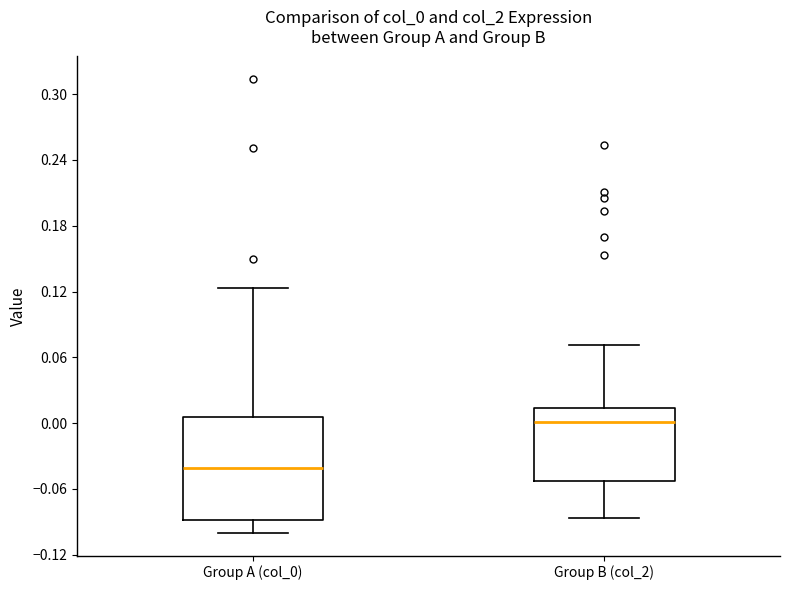

Which box's median line is the highest?

Group B (col_2)